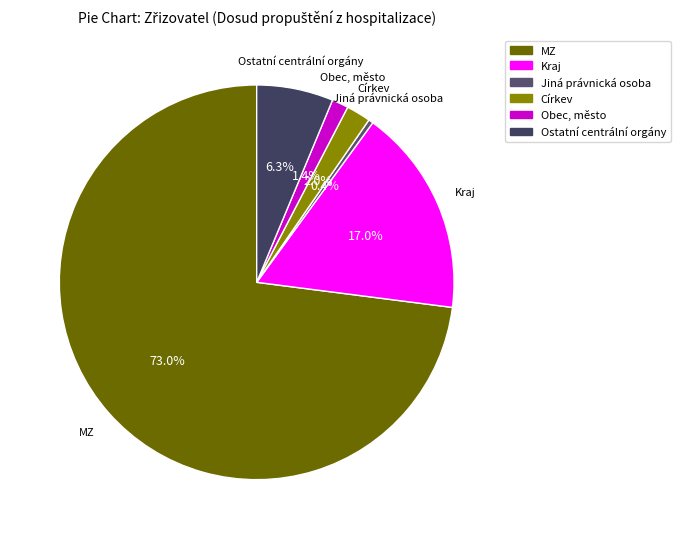

What is the smallest slice in the pie chart?

Jiná právnická osoba